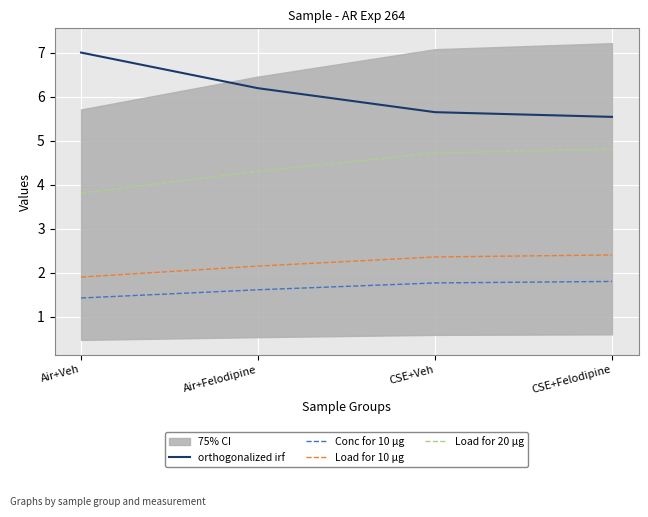

List the series in order of their peak value, lowest first.

Conc for 10 μg, Load for 10 μg, Load for 20 μg, orthogonalized irf